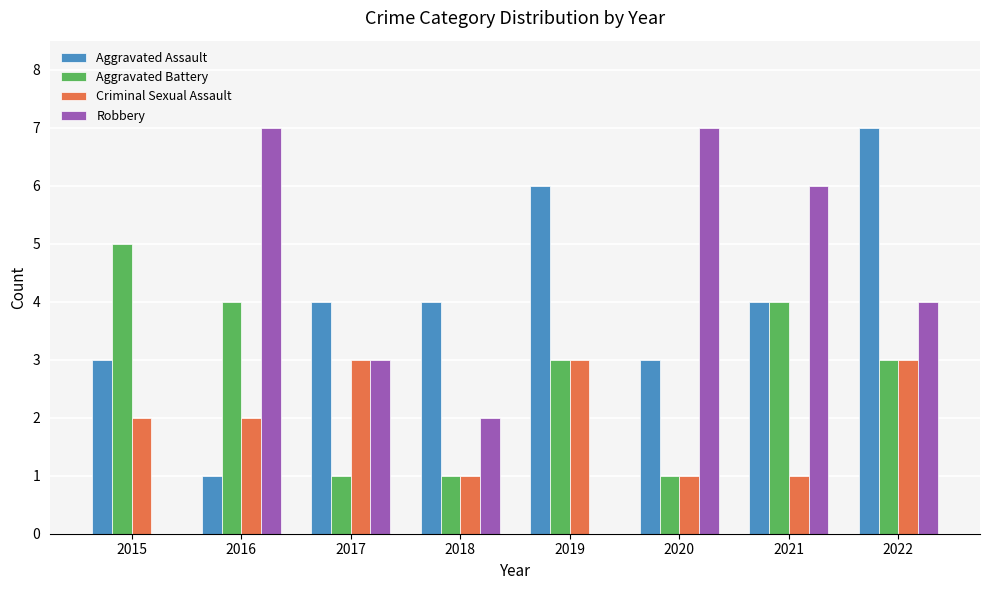

Reading right to left, transcribe all the data shown in this chart.

Aggravated Assault: 2022=7	2021=4	2020=3	2019=6	2018=4	2017=4	2016=1	2015=3
Aggravated Battery: 2022=3	2021=4	2020=1	2019=3	2018=1	2017=1	2016=4	2015=5
Criminal Sexual Assault: 2022=3	2021=1	2020=1	2019=3	2018=1	2017=3	2016=2	2015=2
Robbery: 2022=4	2021=6	2020=7	2019=0	2018=2	2017=3	2016=7	2015=0